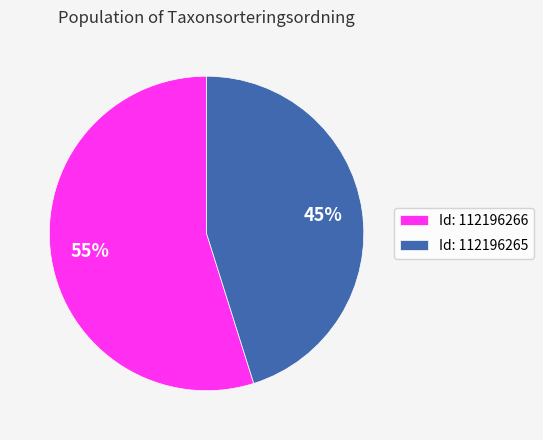

To the nearest percent, what is the difference between the largest and smallest slice percentages?

10%